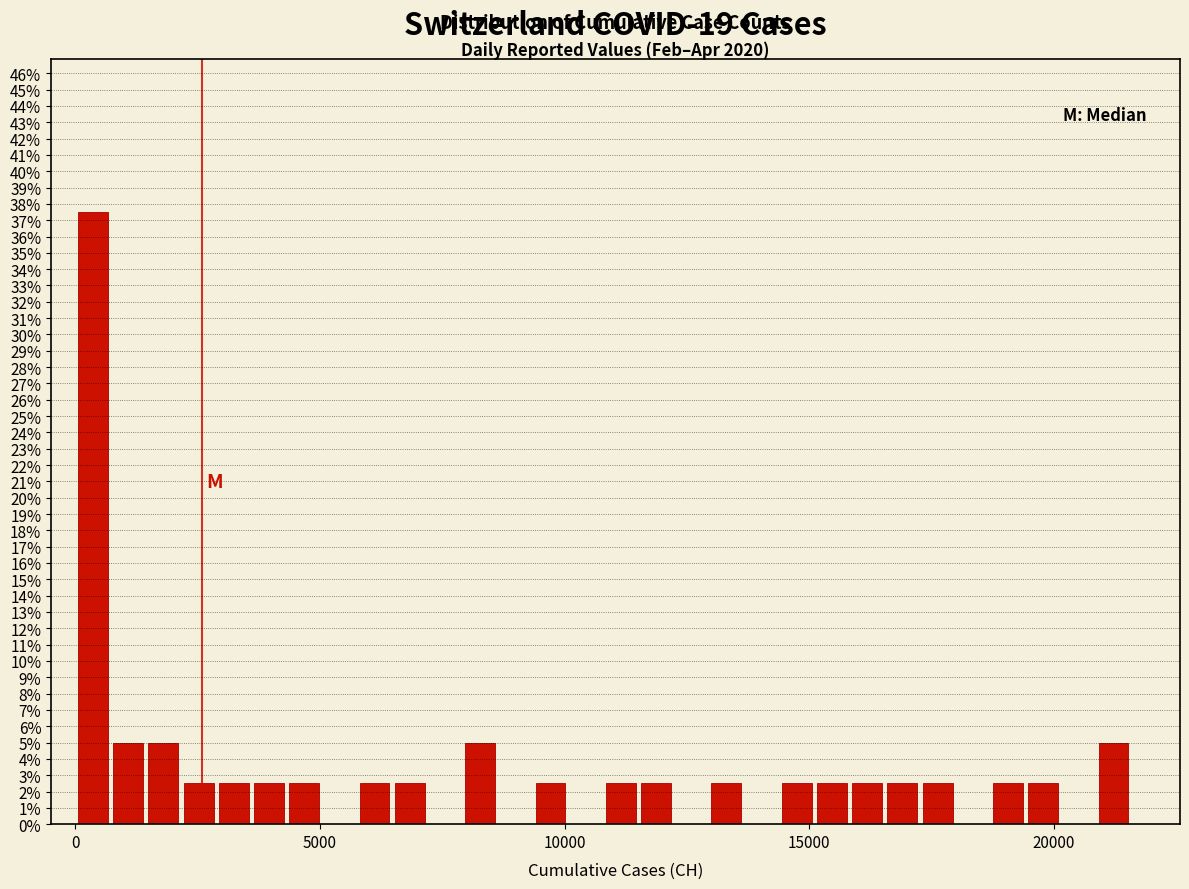

Around what value on the x-axis is the tallest bar? Give the approximate position of its centre, as read against the axis.

500